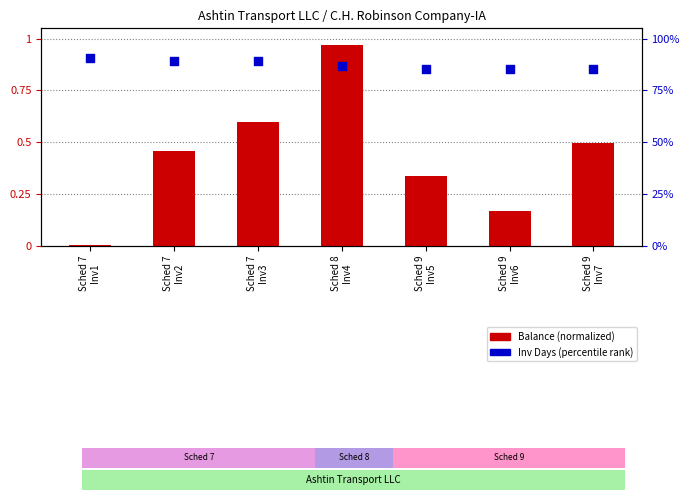

Which series has the largest total across all categories?

Inv Days (percentile rank)